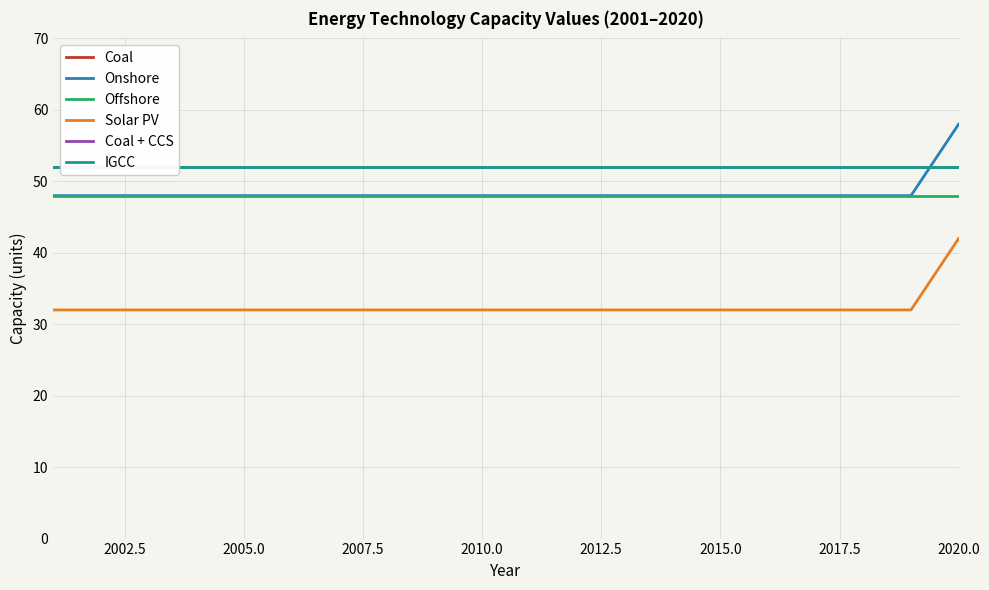

Which series has the largest total across all categories?

Coal